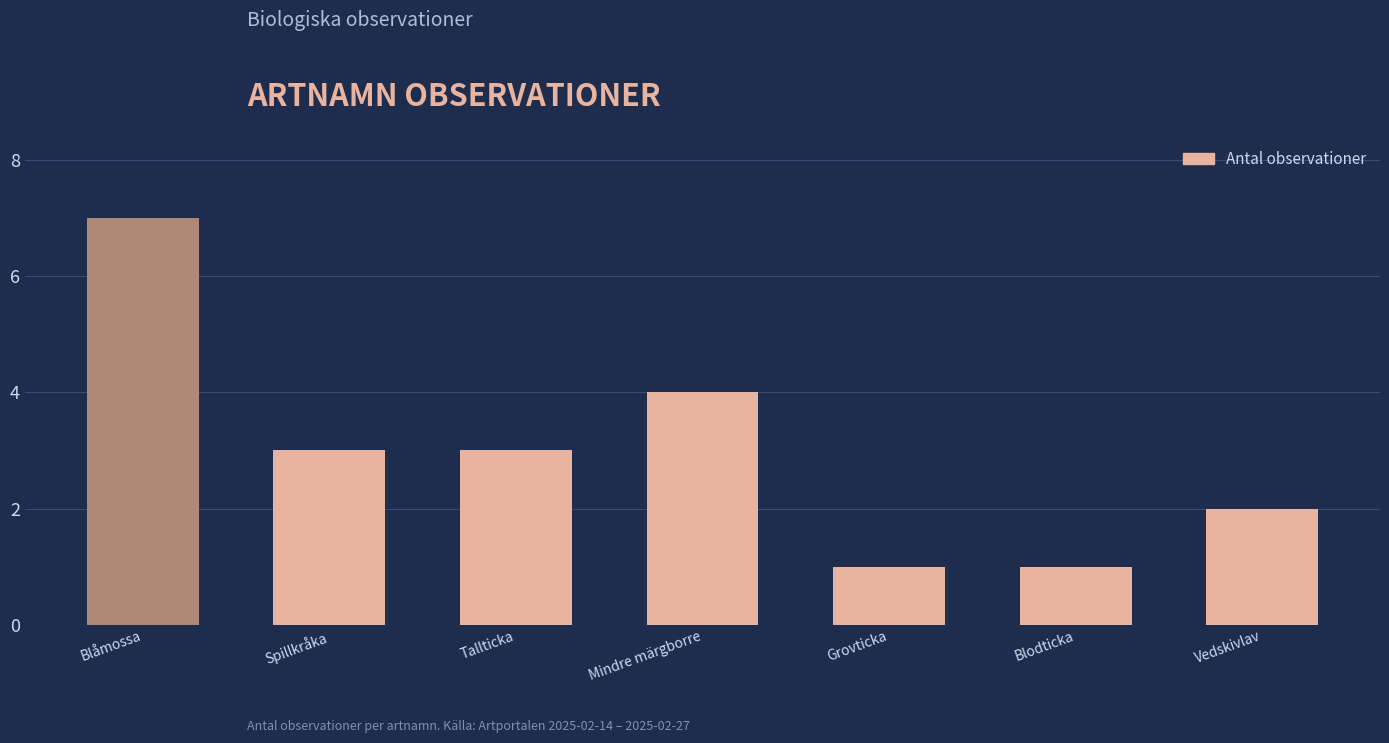

Which category has the highest value across all series?

Blåmossa